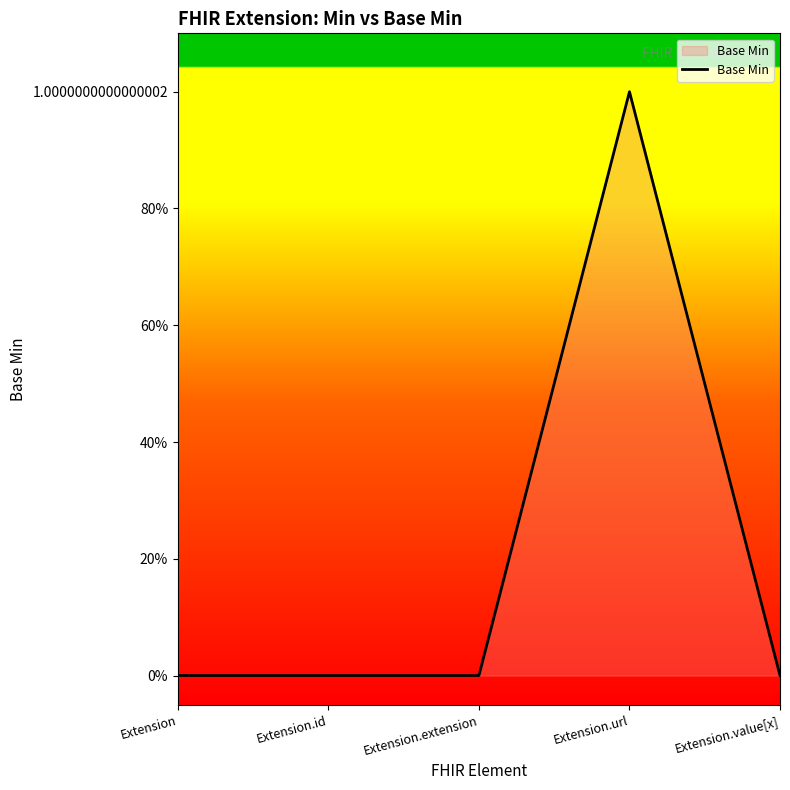

Does the chart display data point markers on the line(s)?

No